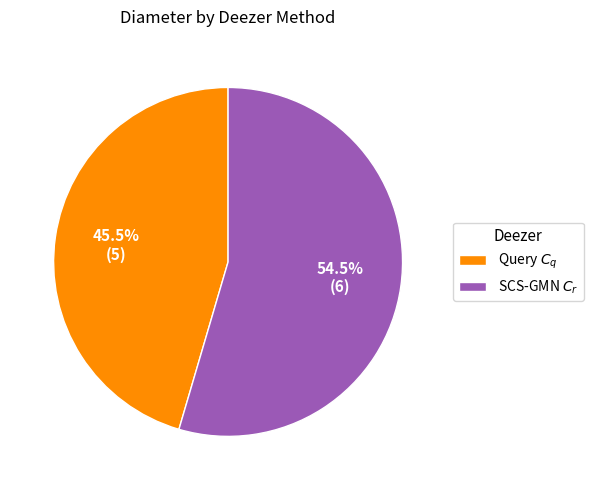

How many segments does this pie chart have?

2